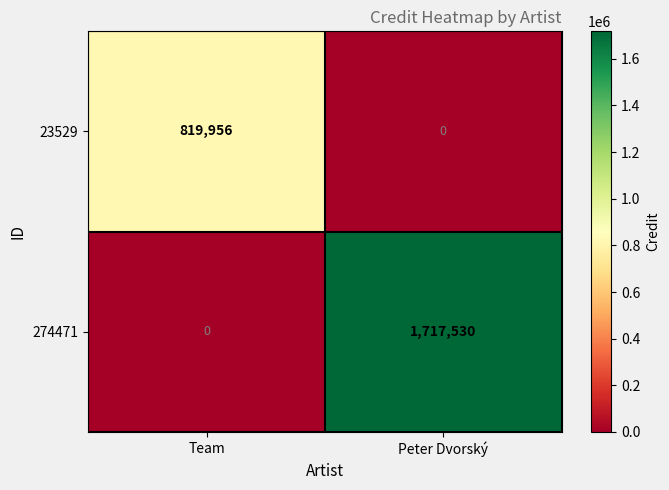

What is the spread (max minus min) of values at Team?

819956